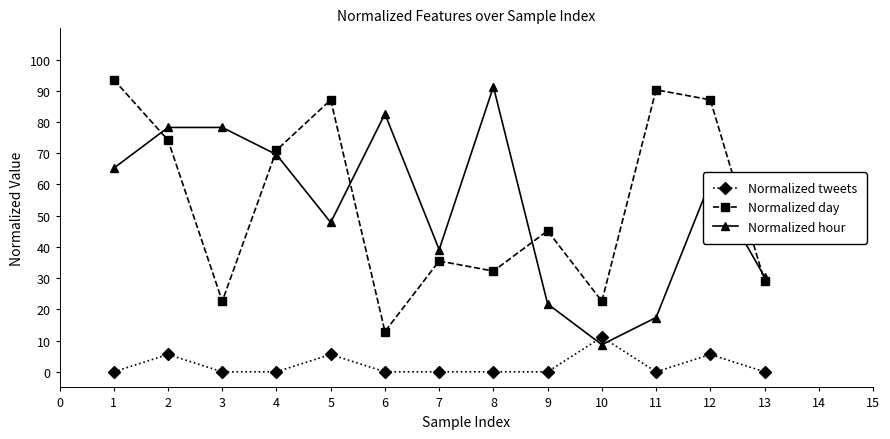

Does the chart have visible grid lines?

No